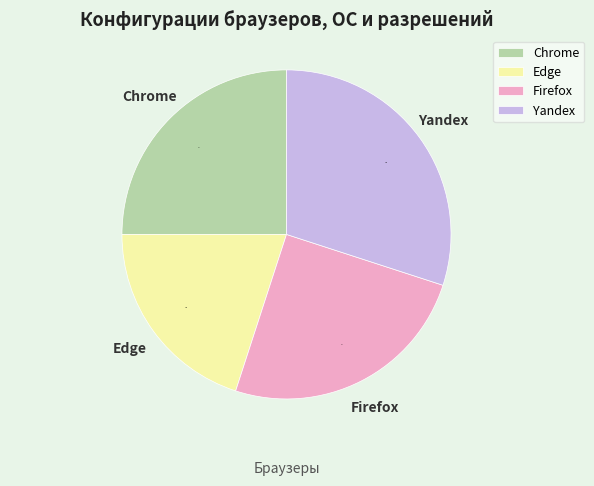

Between Yandex and Chrome, which is larger?

Yandex